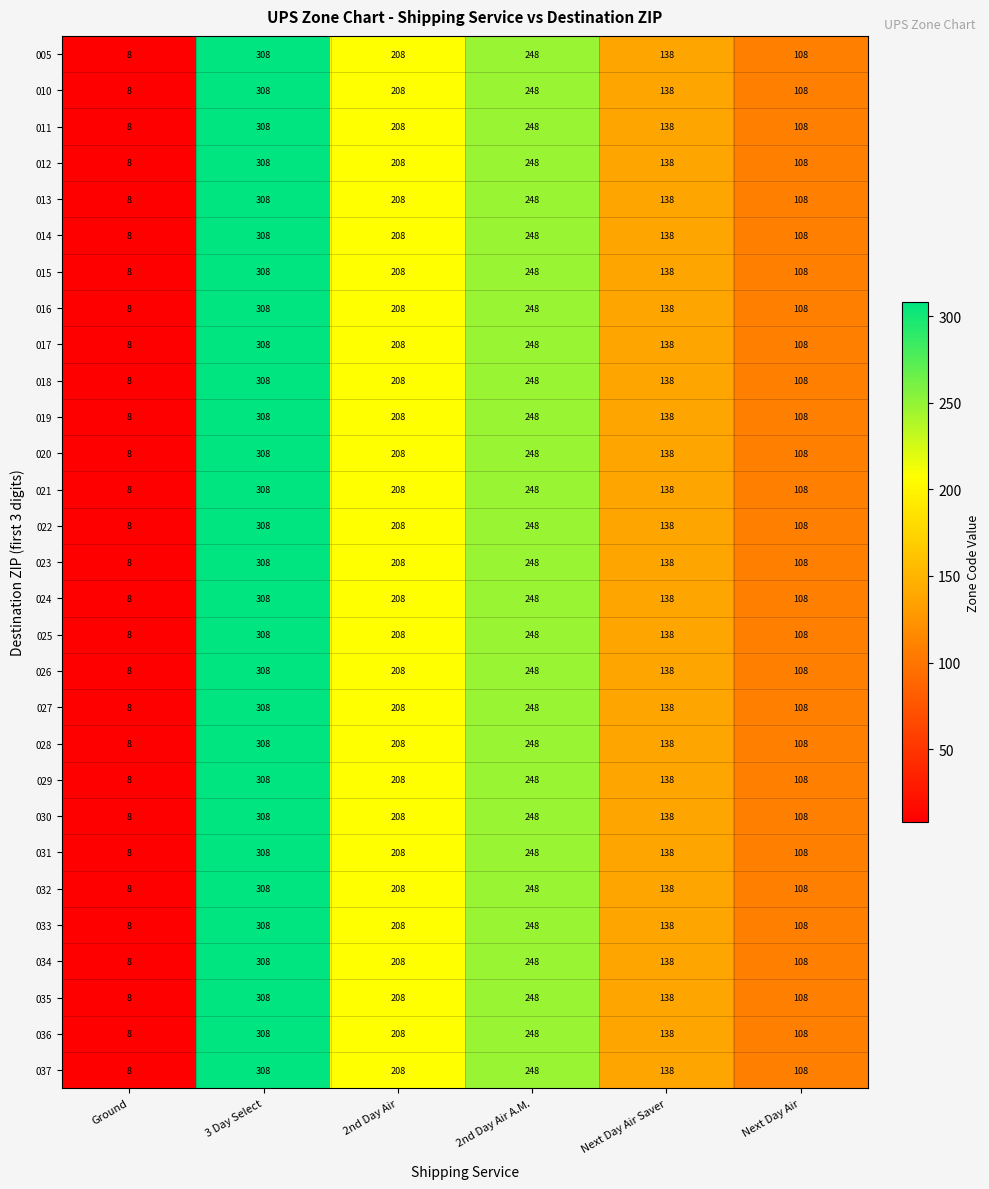

What is the greatest value displayed?

308